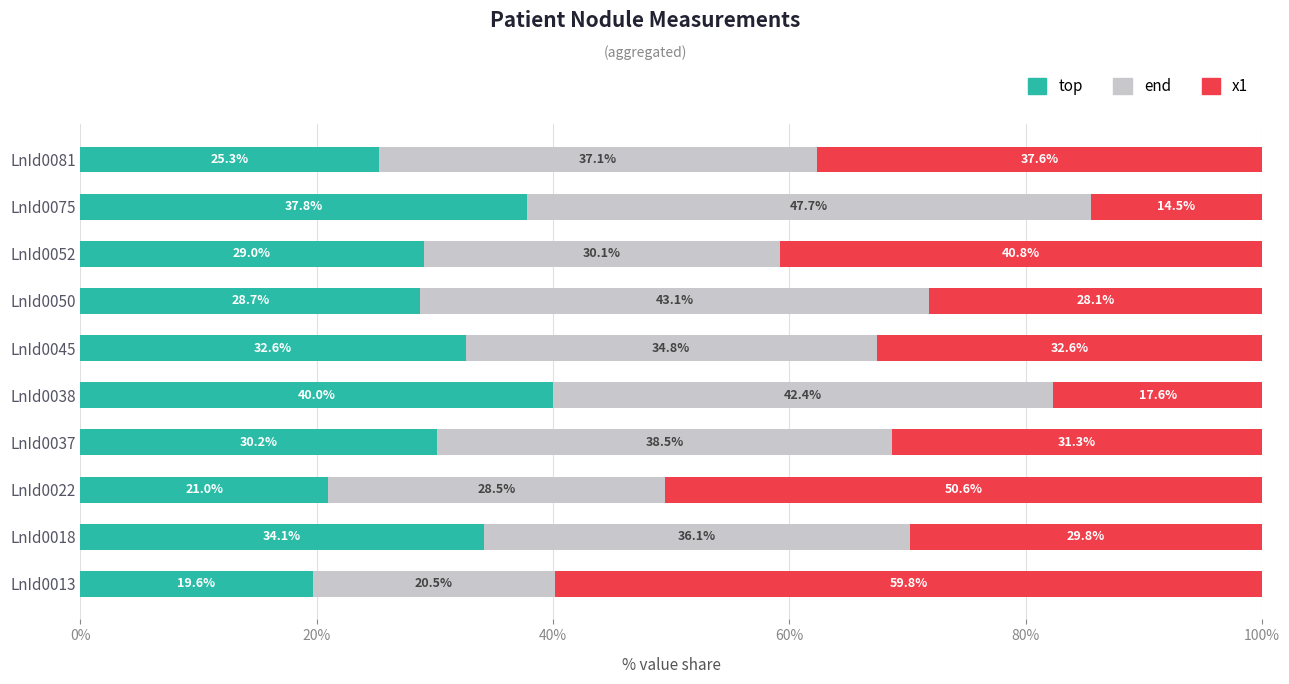

What is the total value across all series at LnId0045?

100.0